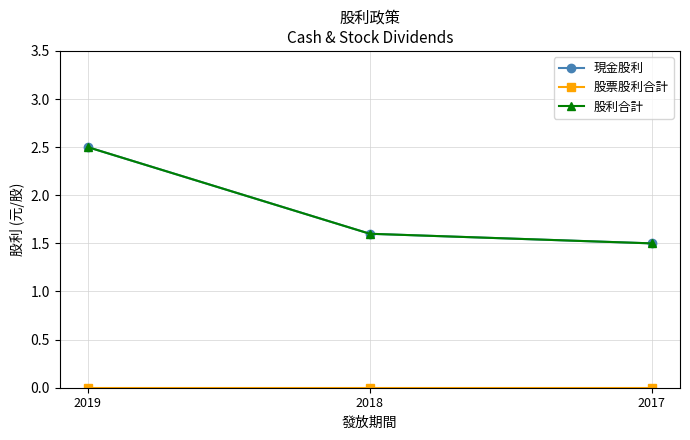

What is the sum of the 現金股利 values at 2019 and 2018?

4.1